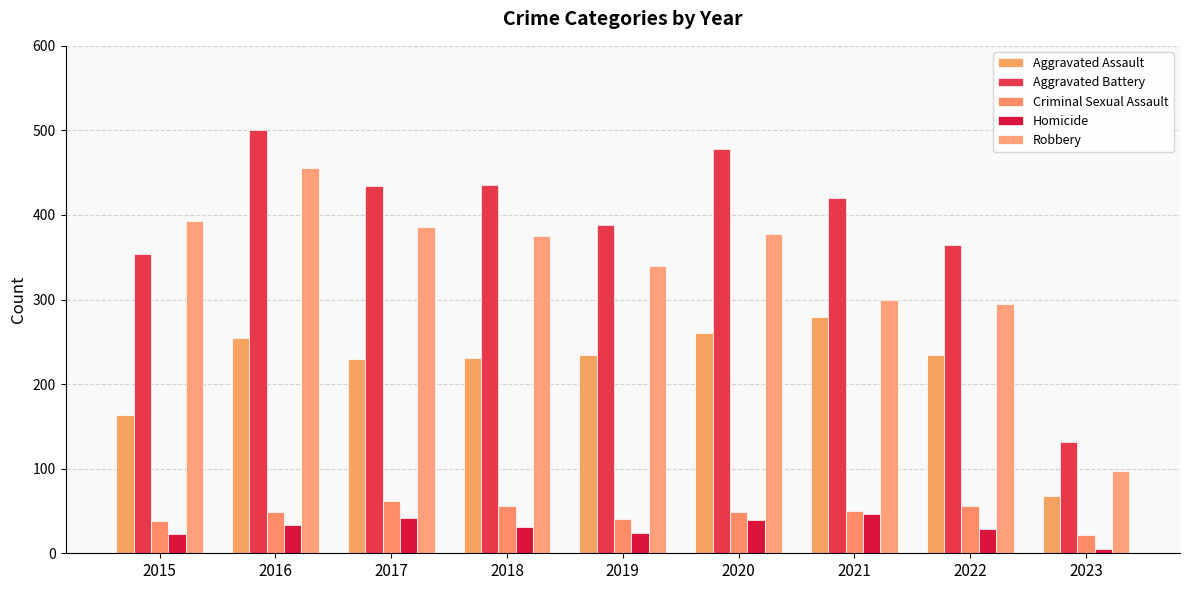

How many bars are there in each group?

5